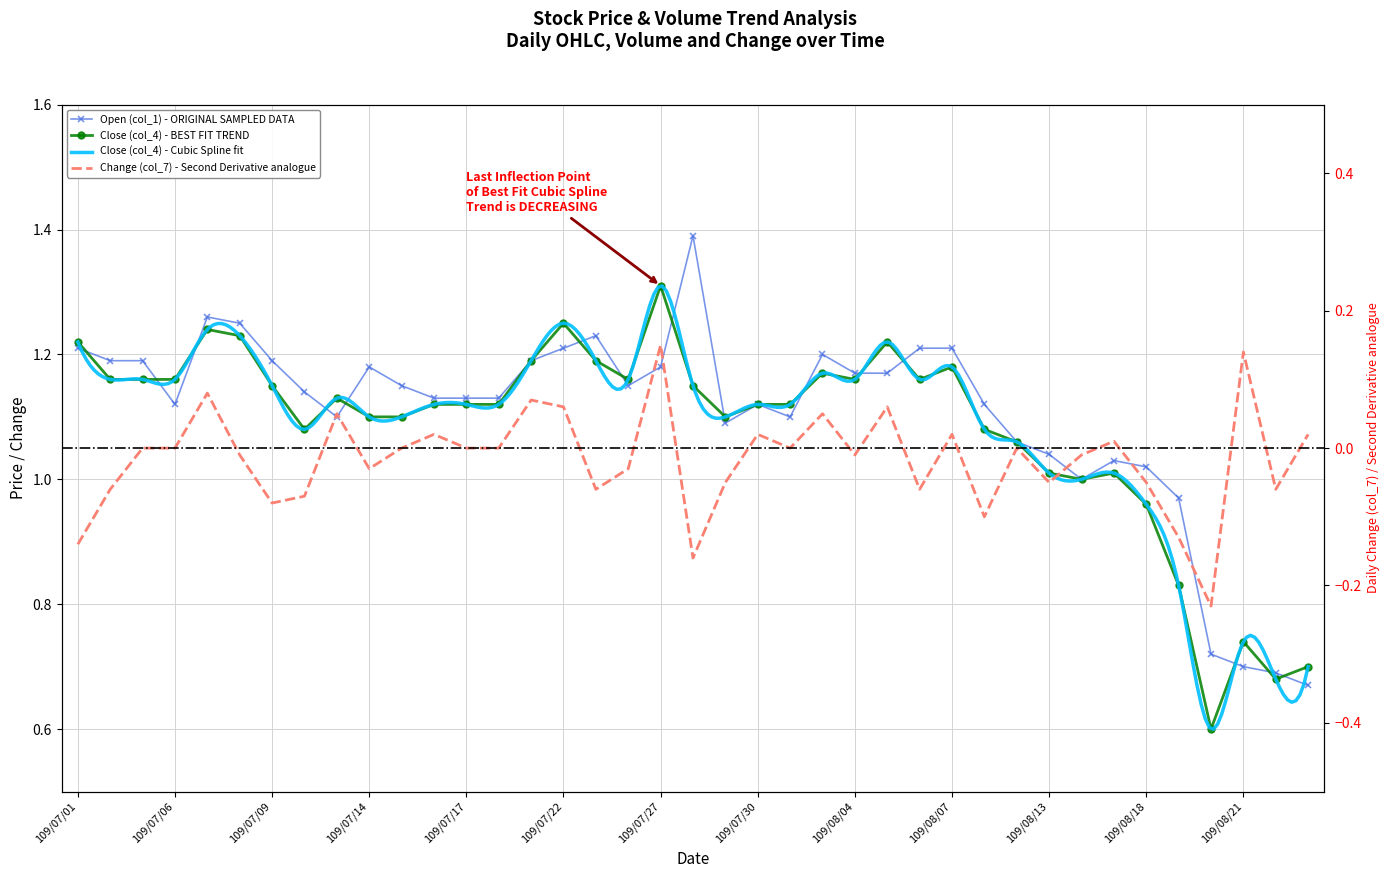

How many values in Change (col_7) are above zero?

13